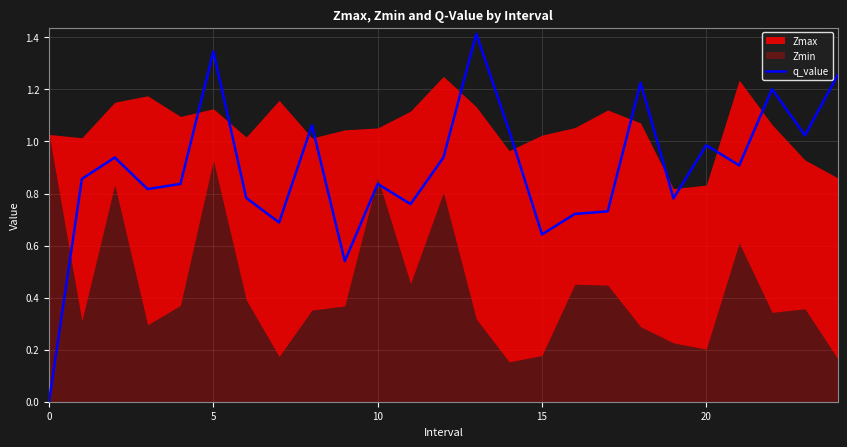

What is the difference between the second highest and minimum values?

1.3